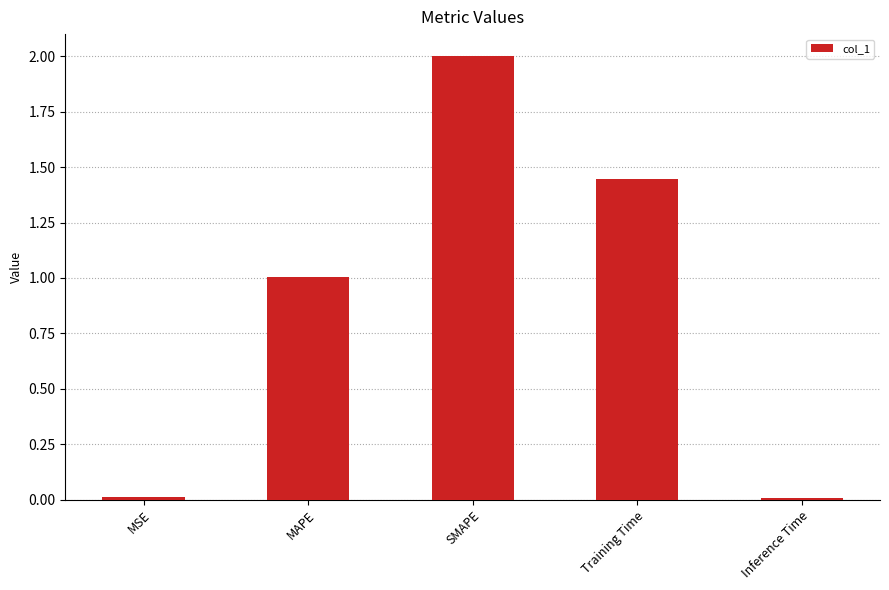

Is it true that the value at SMAPE is 2.0?

True